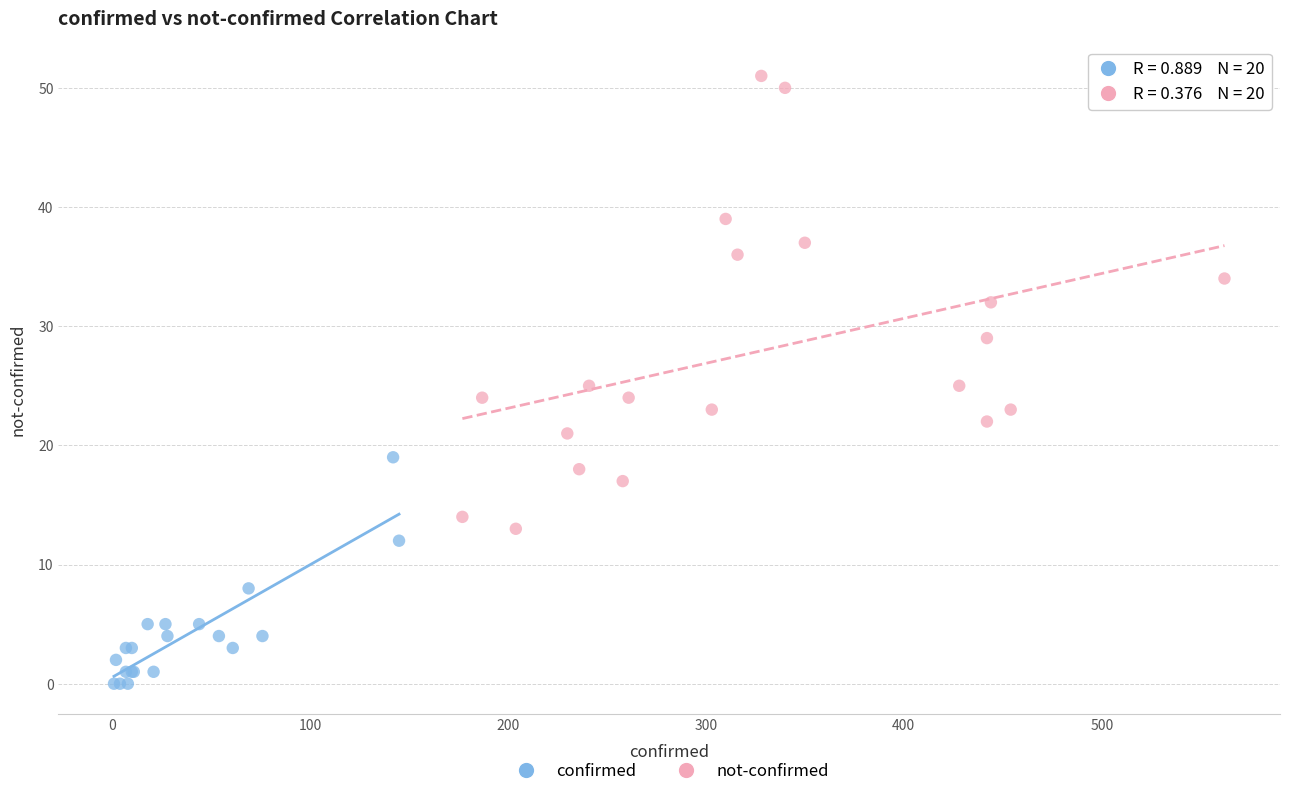

What are all the series names shown in the legend?

confirmed, not-confirmed